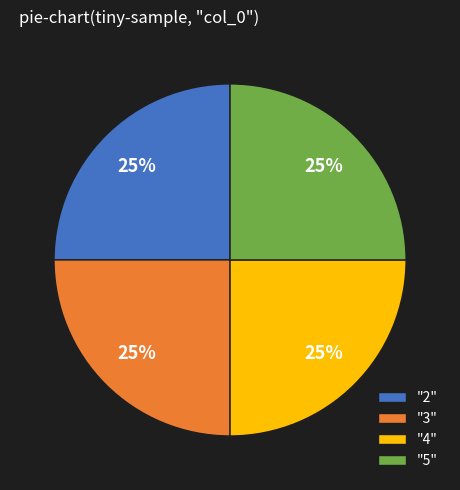

Does "5" account for over 50% of the chart?

No